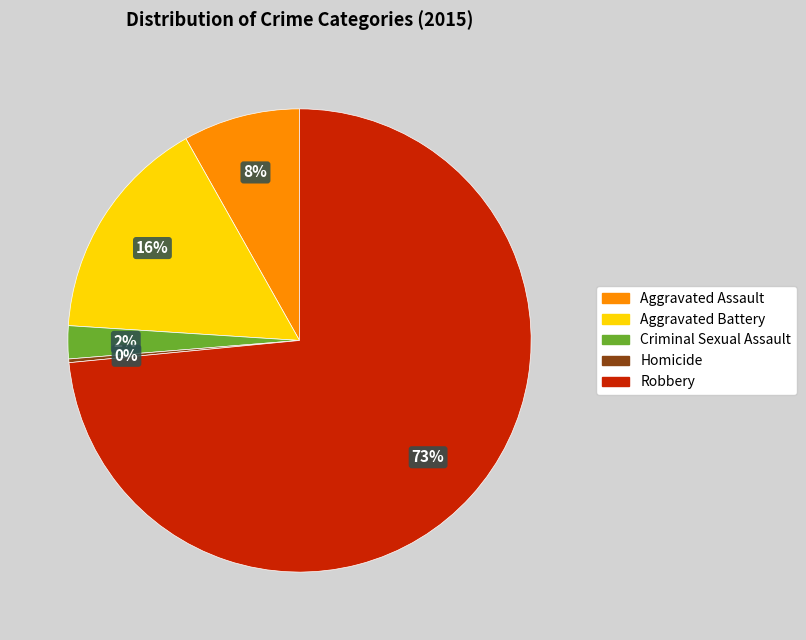

To the nearest percent, what is the difference between the Aggravated Assault and Criminal Sexual Assault slice percentages?

6%